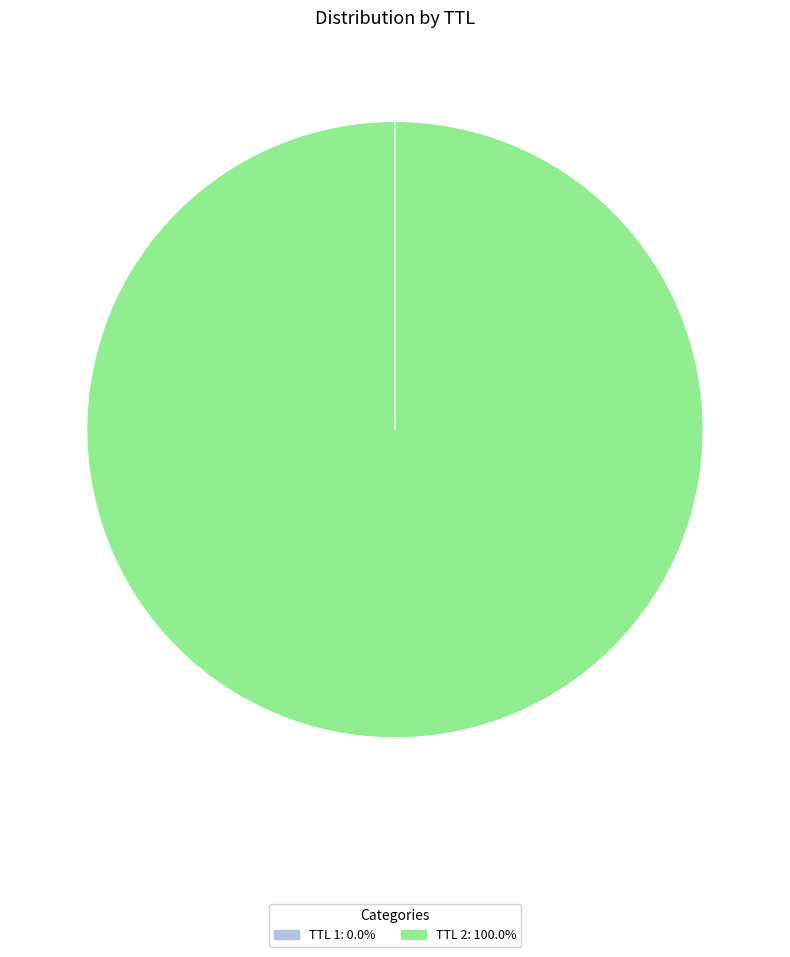

Is there any slice that represents more than half of the pie?

Yes